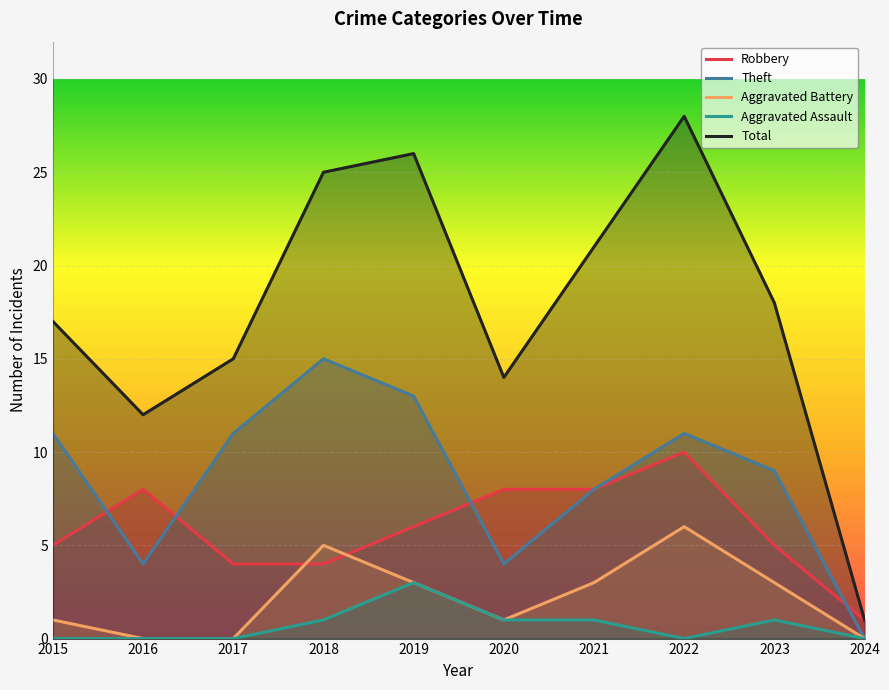

What is the sum of the Total values at 2020 and 2019?

40